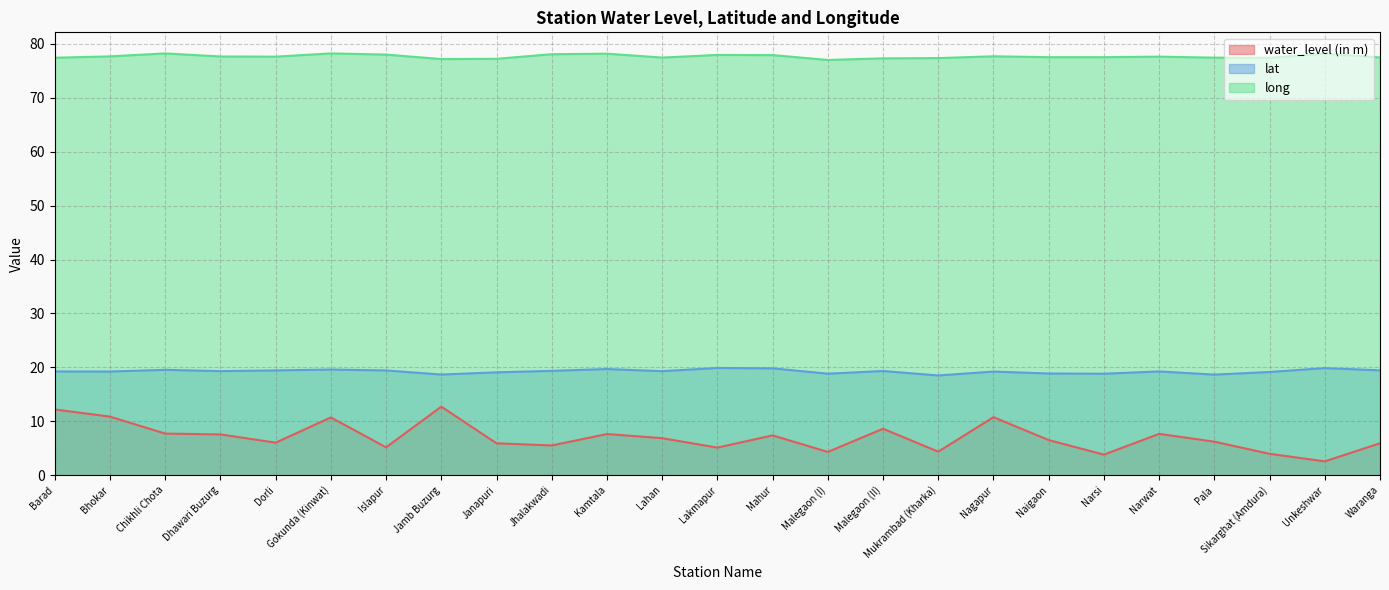

Which series changed the most between Gokunda (Kinwat) and Mahur?

water_level (in m)